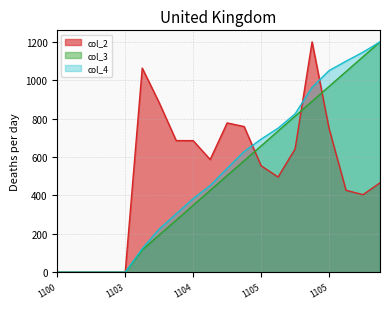

What are all the series names shown in the legend?

col_3, col_4, col_2